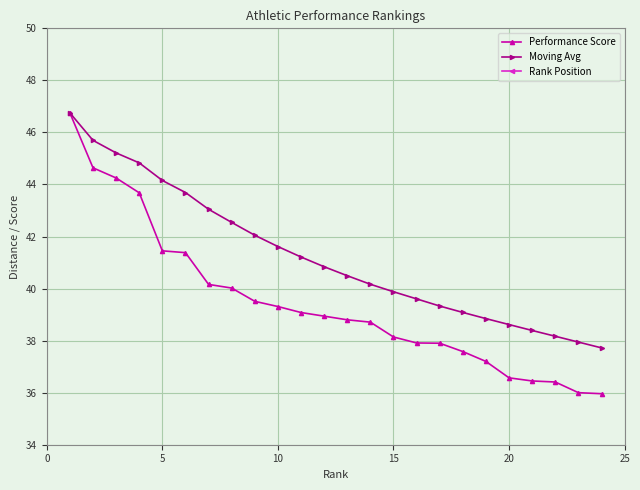

What is the maximum value for Performance Score?

46.8